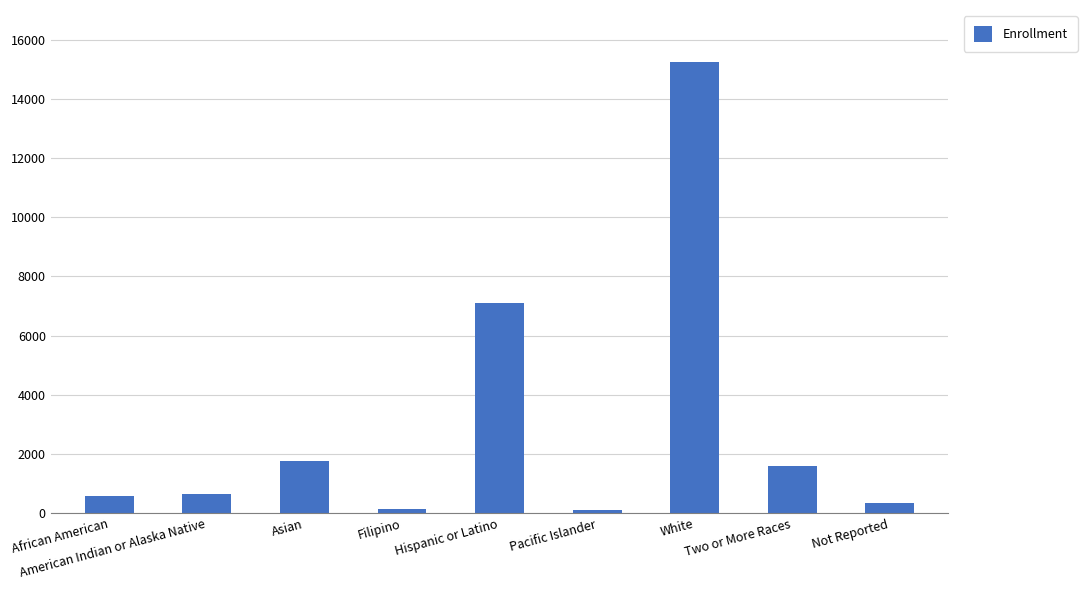

What is the greatest value displayed?

15233